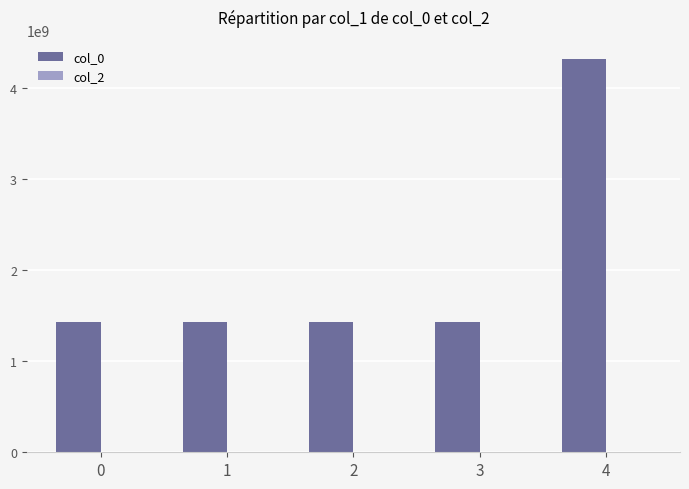

How many bars are there in total?

5